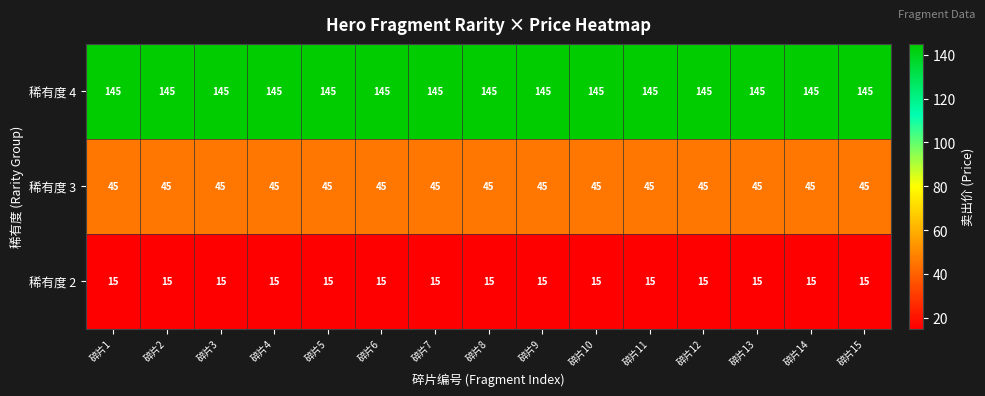

What is the spread (max minus min) of values at 碎片14?

130